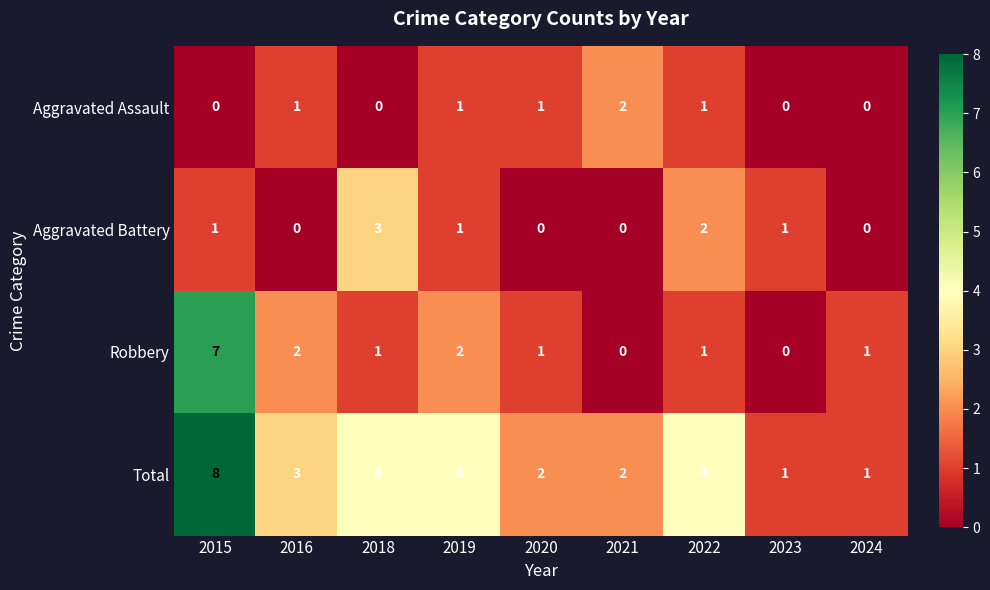

Is it true that Aggravated Battery equals 0 at 2024?

True